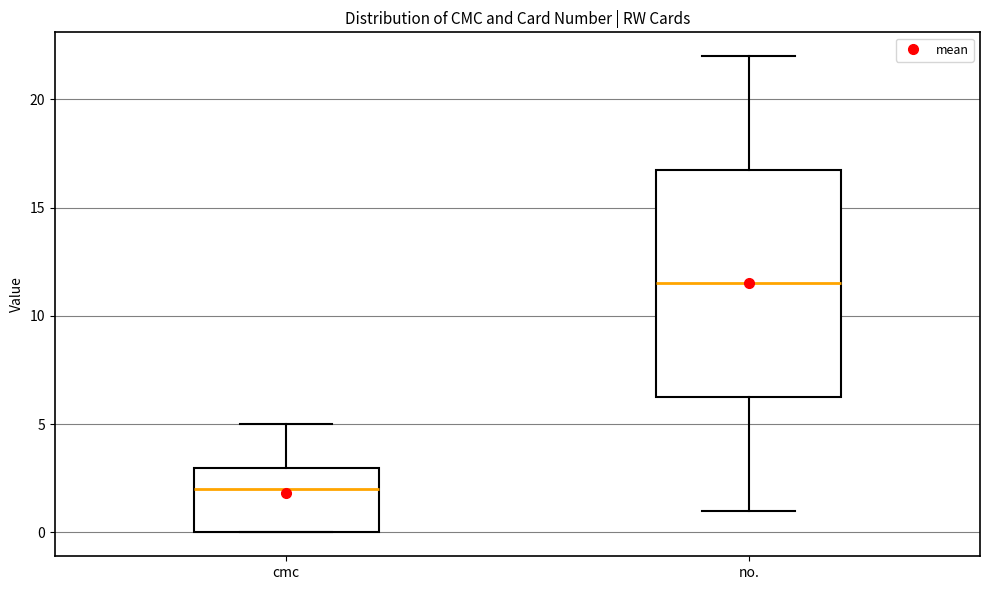

Reading left to right, transcribe this box plot: for each box, give where its median line is, the range the box spans, and where its two whiskers end, as read against the y-axis. The values are not printed on the chart, so give them approximately, as read against the axis.

cmc: median 2.0, box 0.0 to 3.0, whiskers 0.0 to 5.0
no.: median 11.5, box 6.5 to 17.0, whiskers 1.0 to 22.0